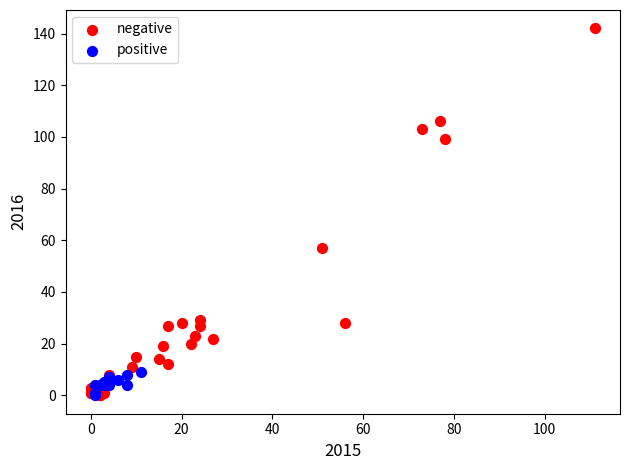

Which series has the widest spread of Y values?

negative